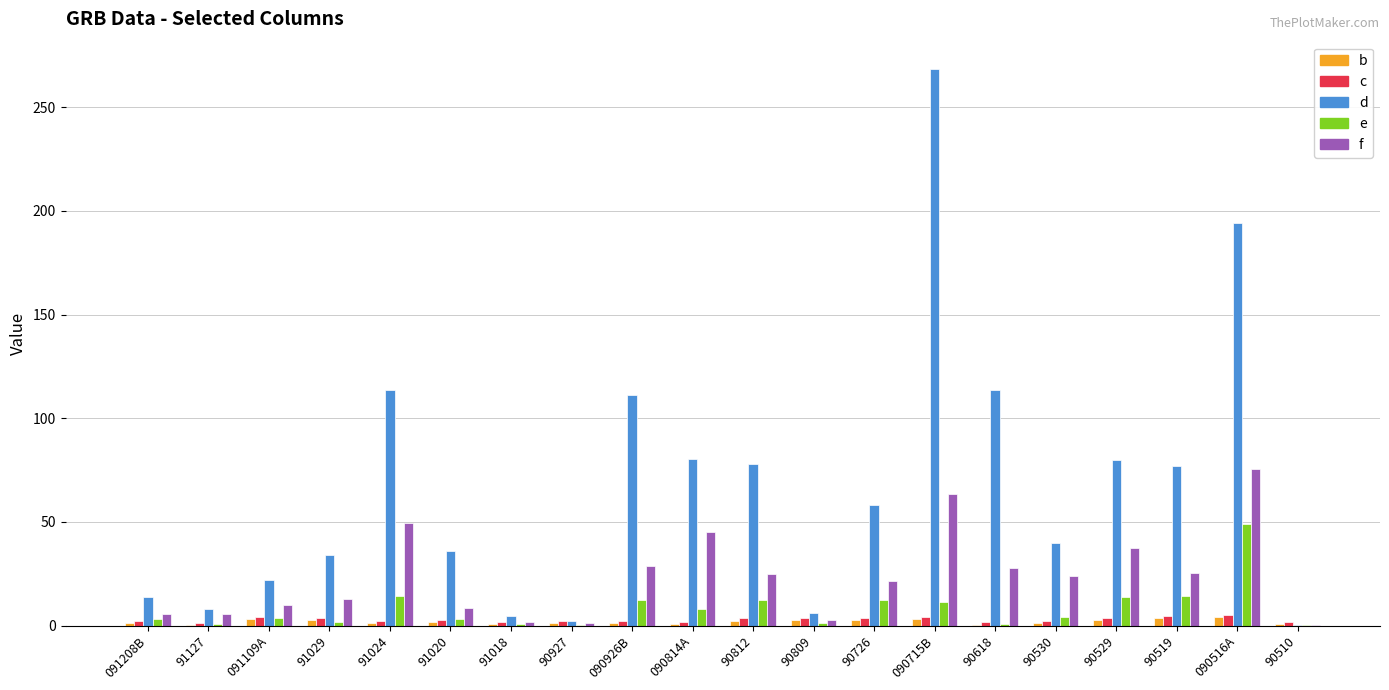

What is the sum of the b values at 091109A and 90530?

4.3